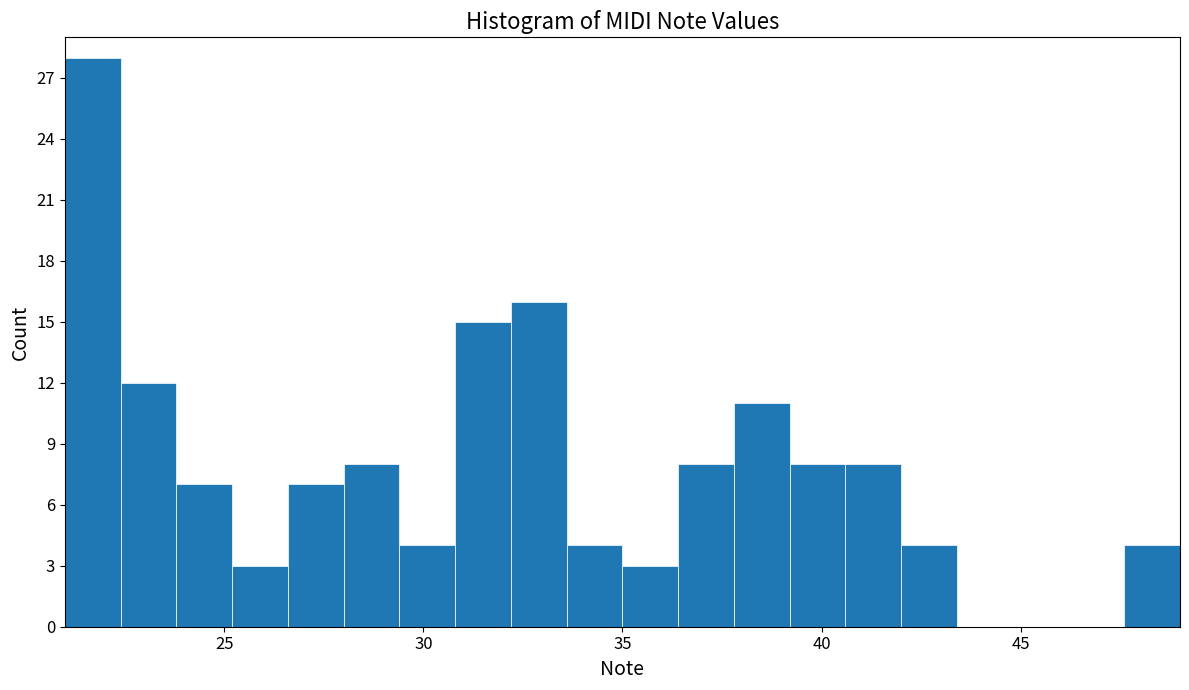

Around what value on the x-axis is the tallest bar? Give the approximate position of its centre, as read against the axis.

21.5